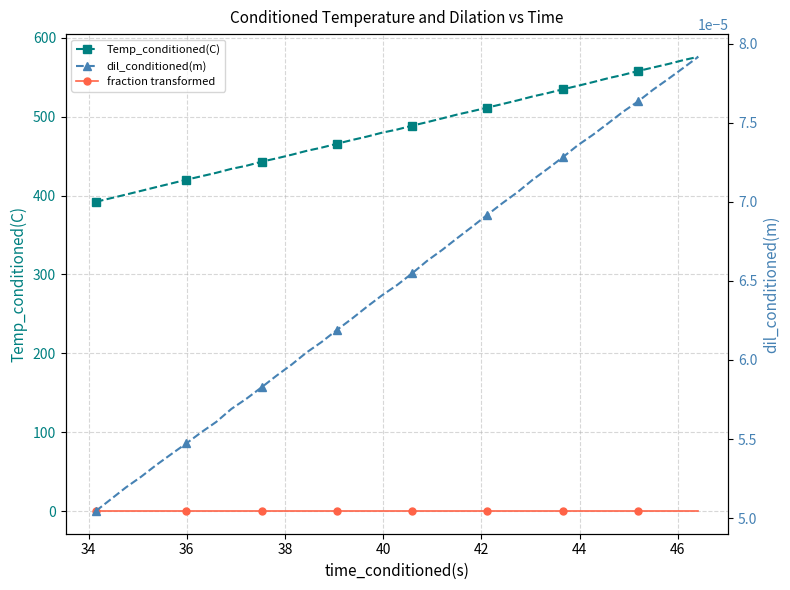

True or false: dil_conditioned(m) has more than 0 points higher than both neighbors.

False